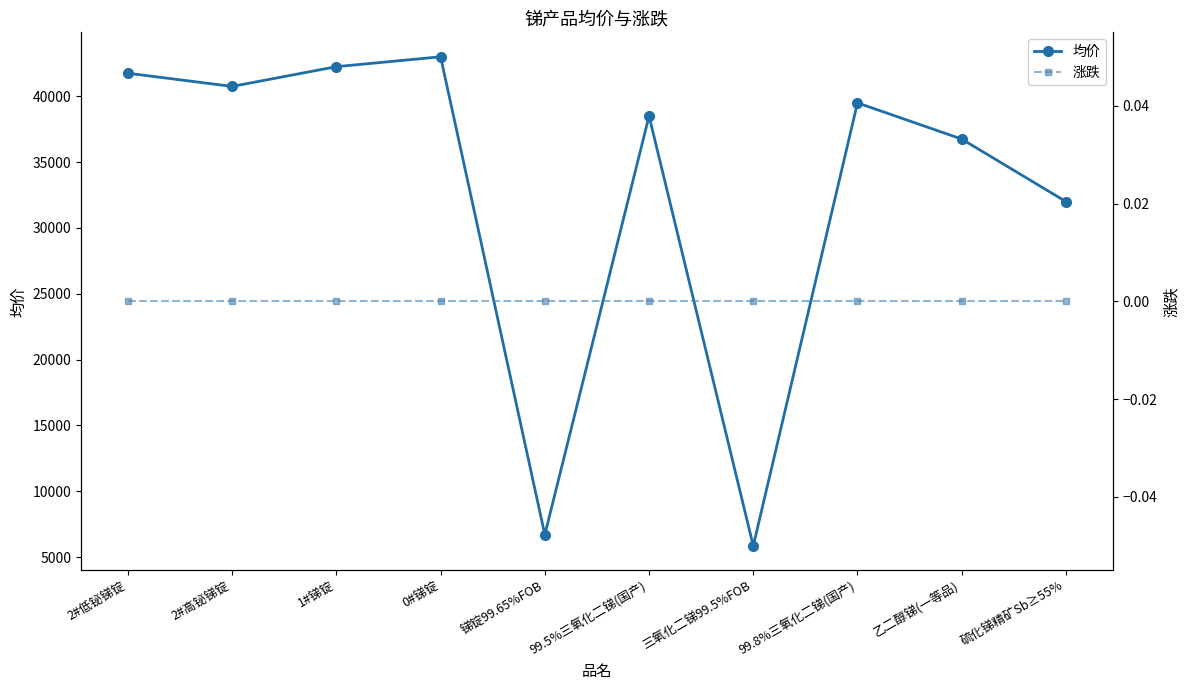

What is the sum of all 均价 values?

327050